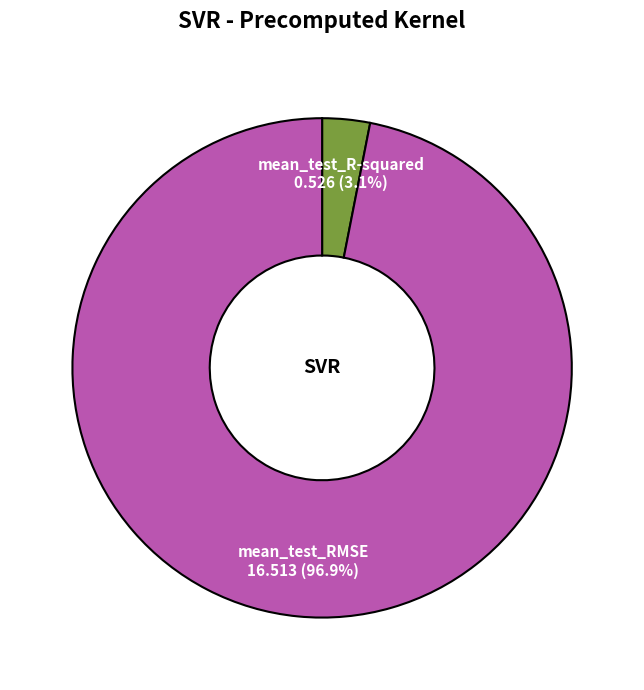

To the nearest percent, what is the average slice percentage?

50%